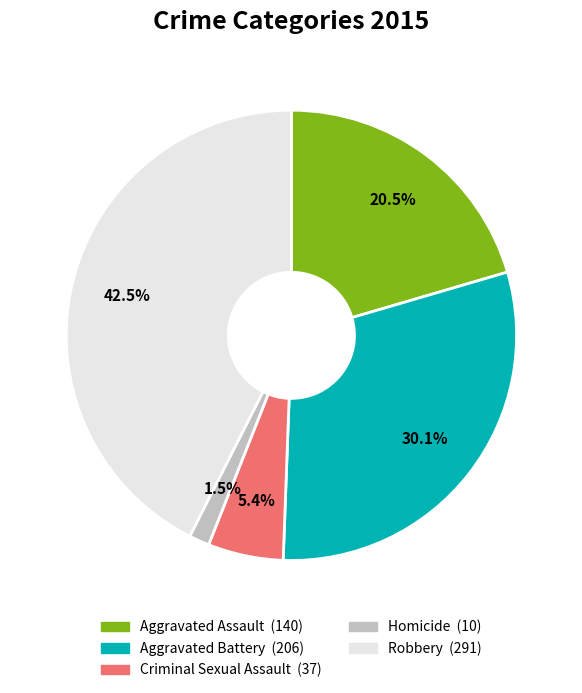

Which category has the biggest portion of the pie?

Robbery